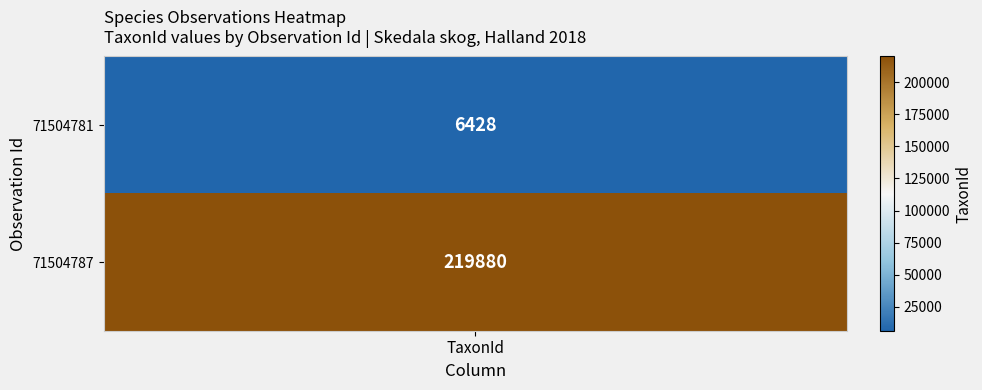

Rank the series by their average value, from lowest to highest.

71504781, 71504787